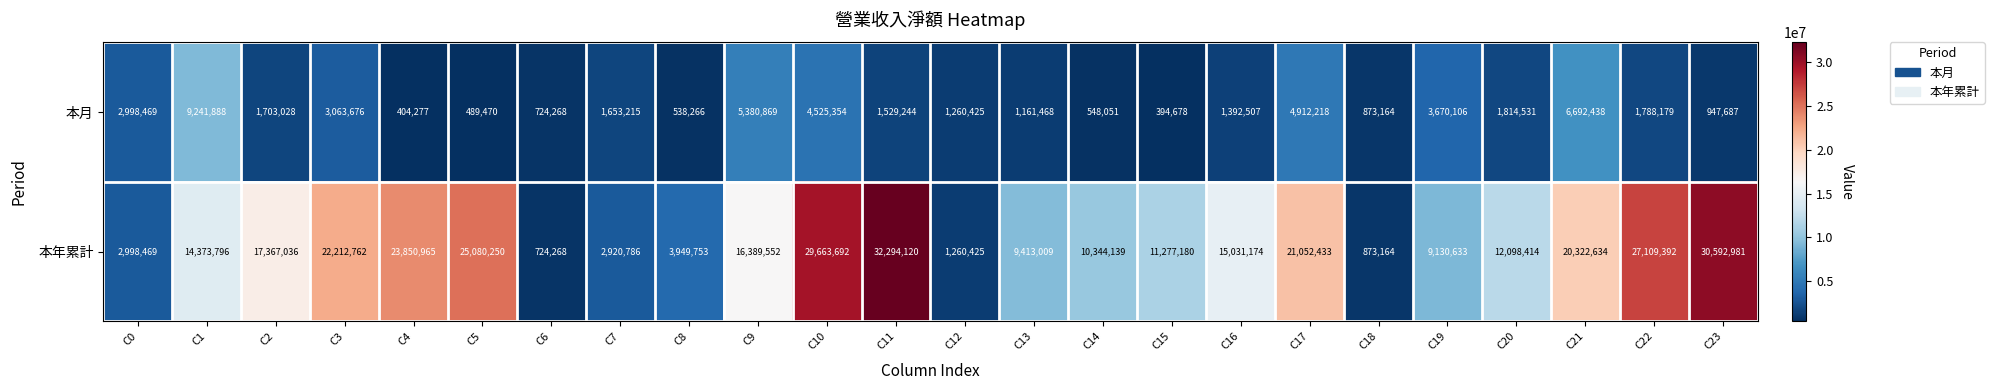

What is the minimum value shown in the chart?

394678